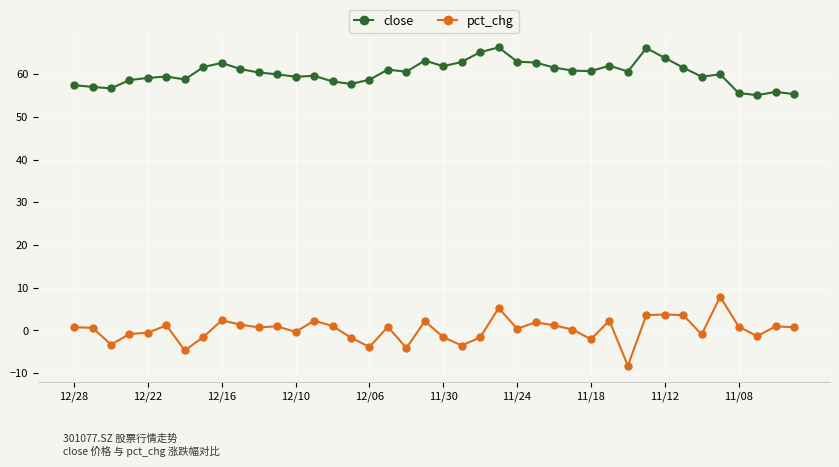

What is the average value of the pct_chg series?

0.2